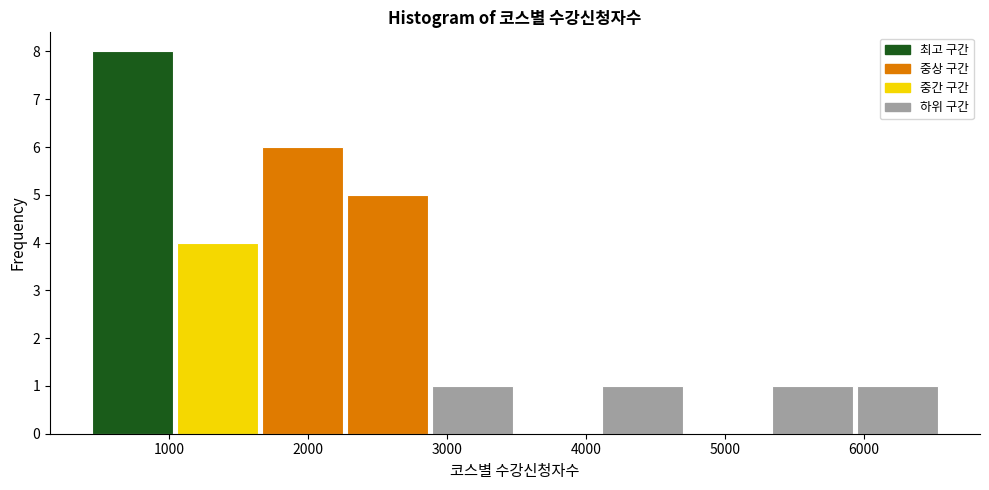

Reading left to right, transcribe this chart: for each bar, give the range it covers on the x-axis and its height. Neither the bar edges nor the heights are printed on the chart, so give them approximately, as read against the axes.

400 to 1000: 8
1000 to 1700: 4
1700 to 2300: 6
2300 to 2900: 5
2900 to 3500: 1
3500 to 4100: 0
4100 to 4700: 1
4700 to 5300: 0
5300 to 5900: 1
5900 to 6500: 1